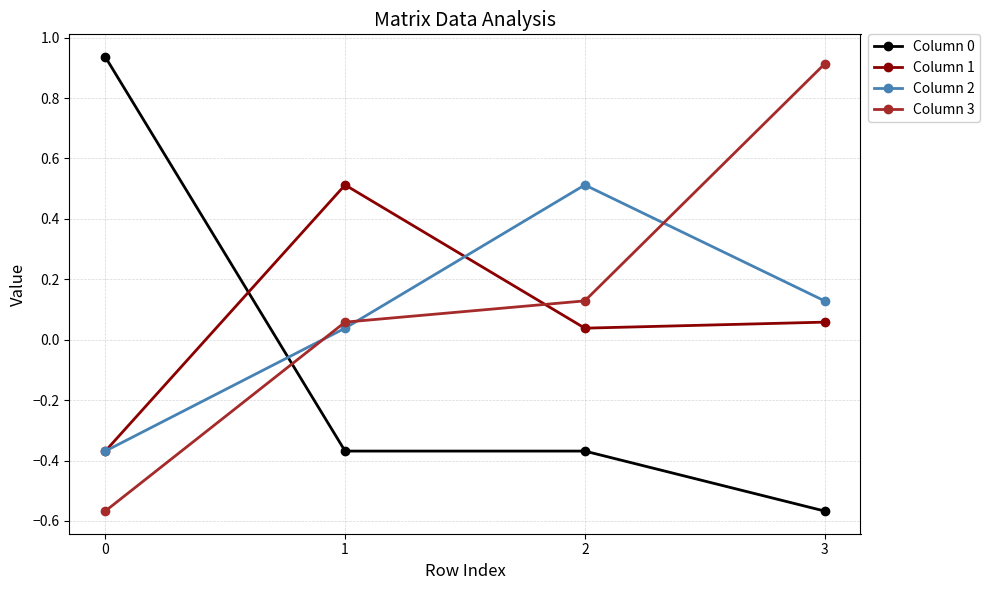

At how many categories does at least one series exceed 0?

4